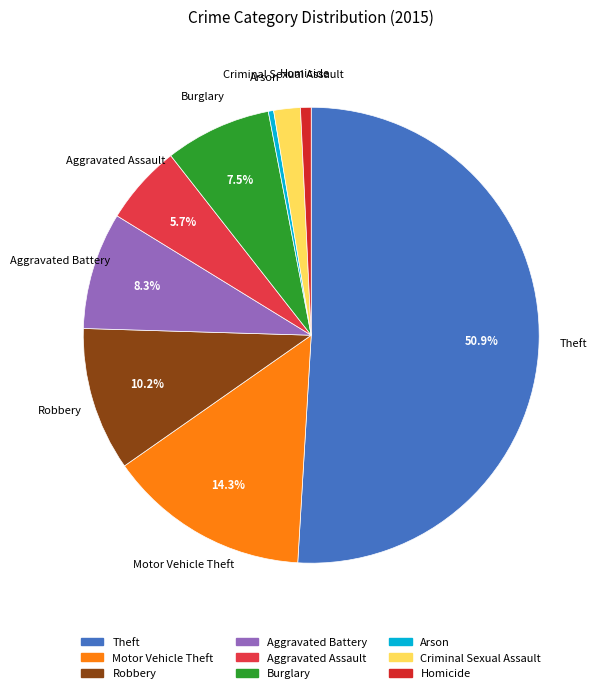

How many slices are in this pie chart?

9